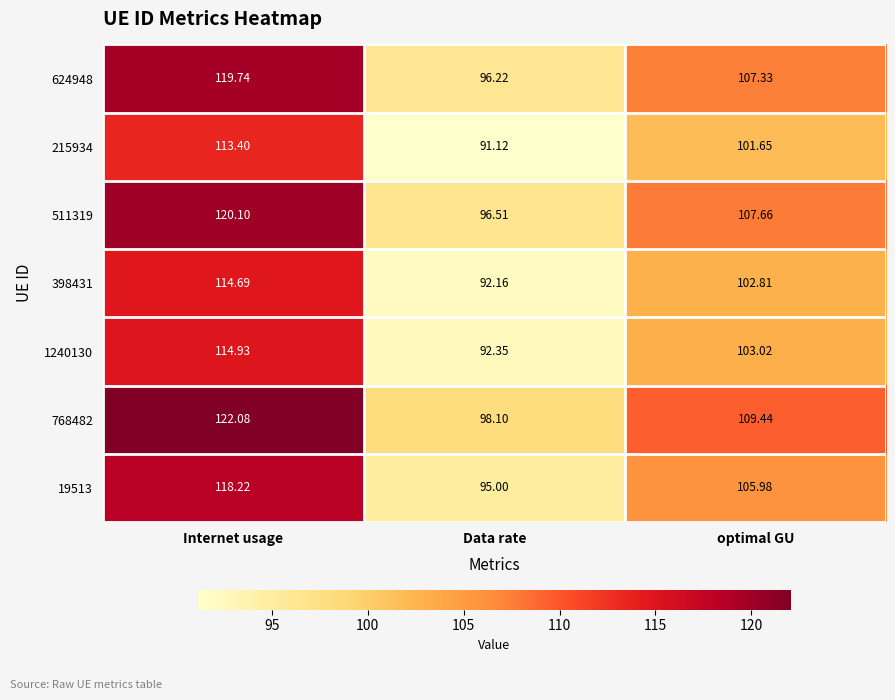

How many distinct data groups are displayed?

7